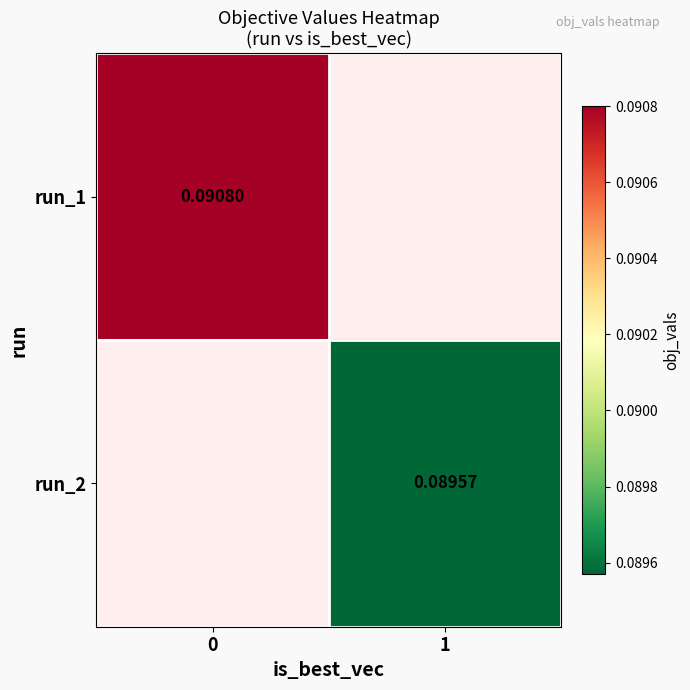

Which series has the widest spread of values?

row_0